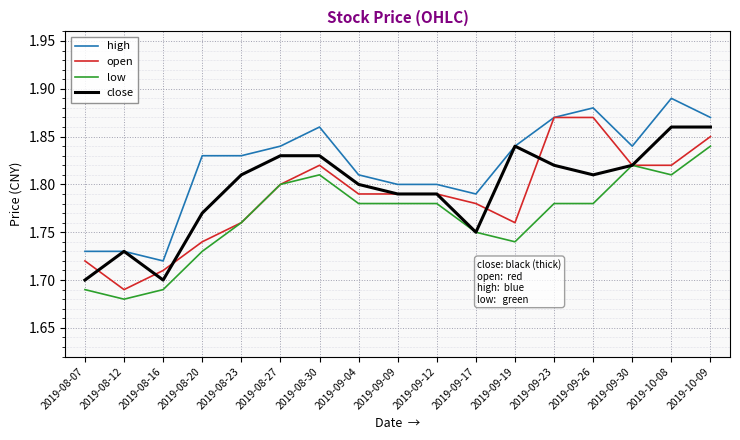

How many distinct data groups are displayed?

4